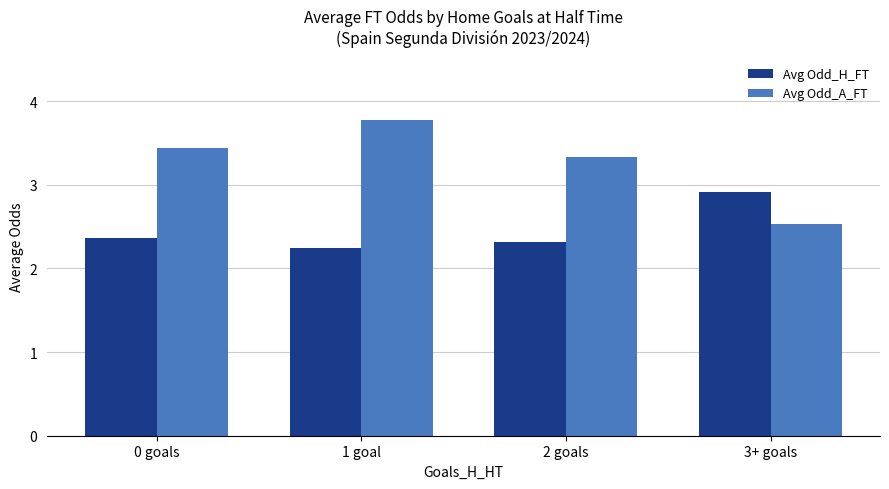

What is the label of the 3rd bar from the right?

1 goal